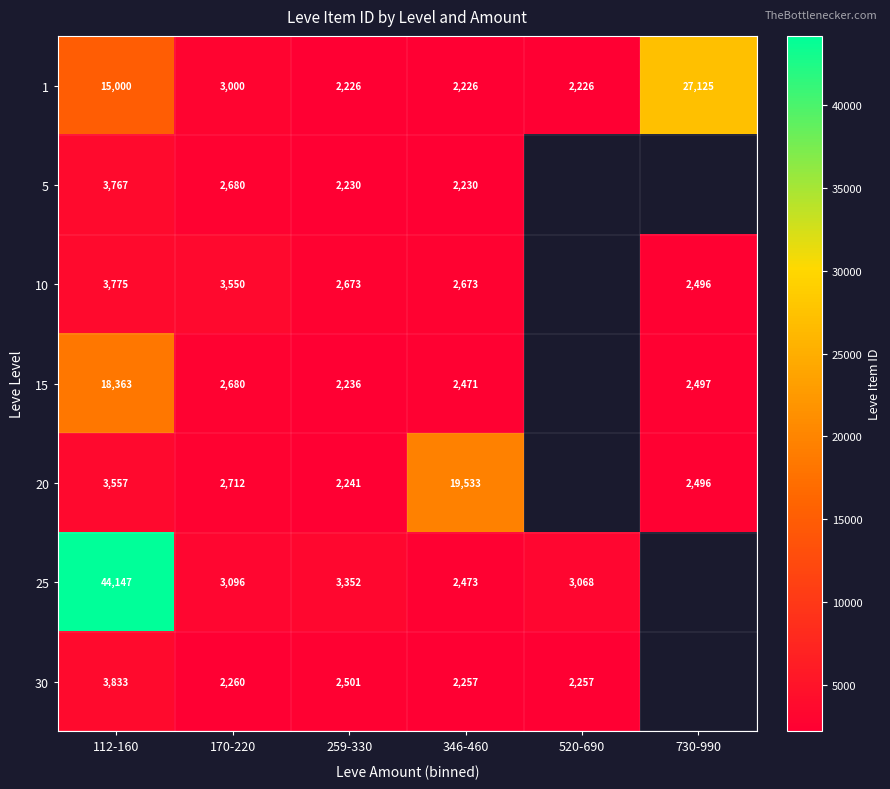

The 20 series shows 9170 at 346-460. True or false?

False